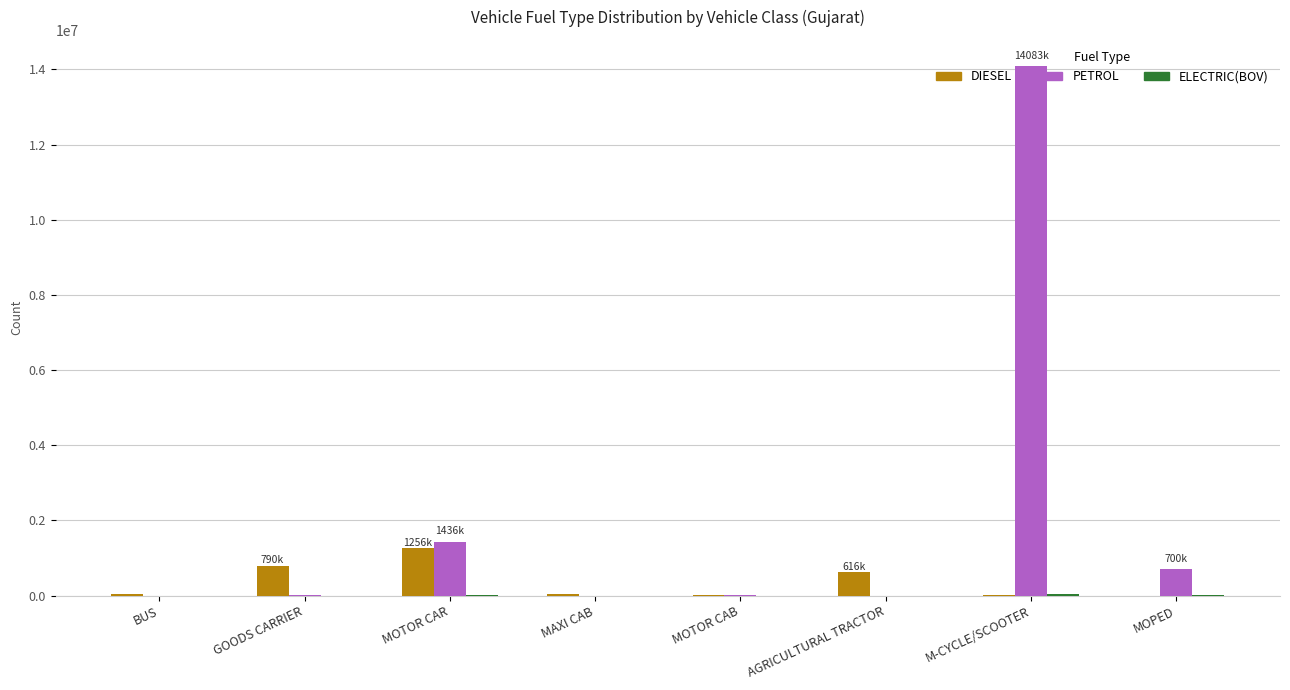

At which label does DIESEL reach its peak?

MOTOR CAR